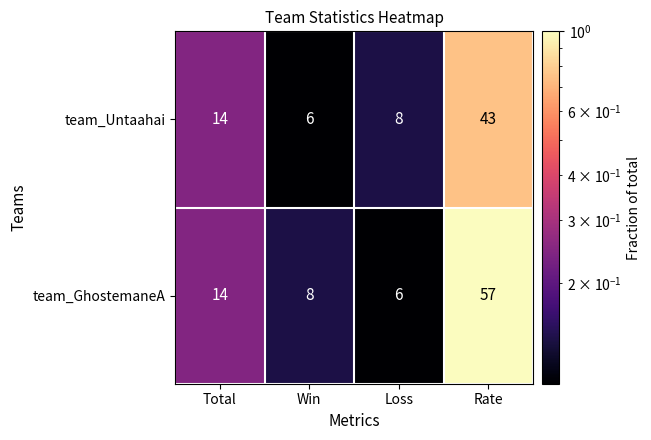

How many data points does each series have?

4